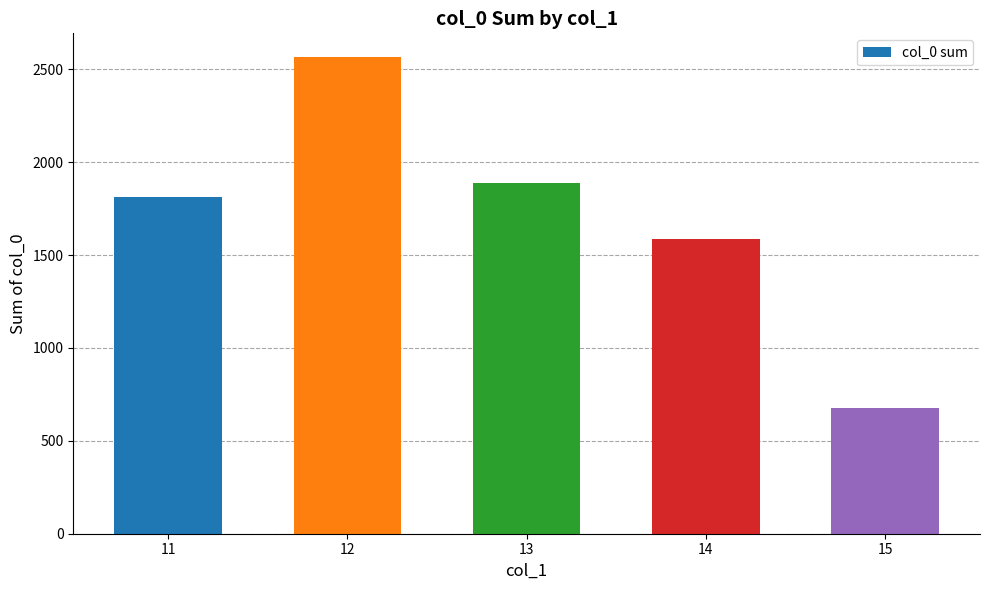

Which category has the highest value across all series?

12